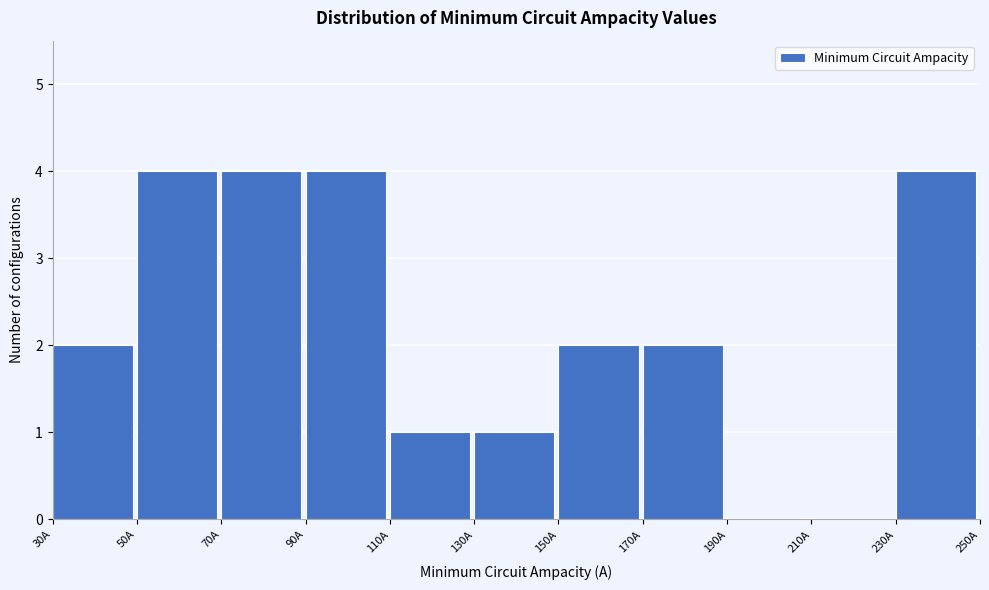

Reading left to right, list every bar in this chart as the range it spans on the x-axis followed by its height. The values are not printed on the chart, so give them approximately, as read against the axis.

30 to 50: 2
50 to 70: 4
70 to 90: 4
90 to 110: 4
110 to 130: 1
130 to 150: 1
150 to 170: 2
170 to 190: 2
190 to 210: 0
210 to 230: 0
230 to 250: 4